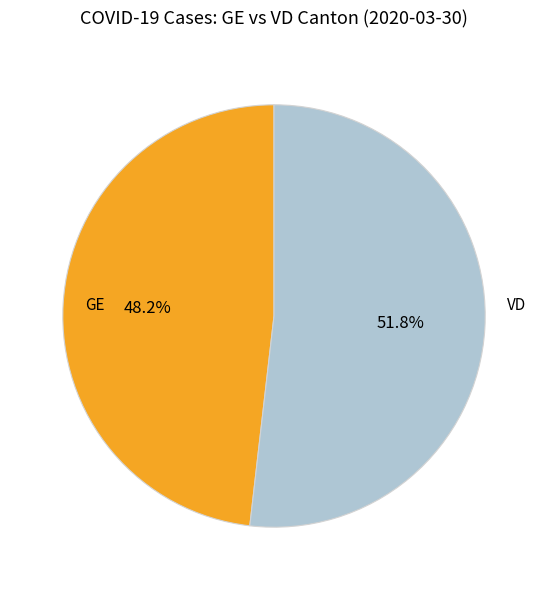

Is there a majority slice in this chart?

Yes